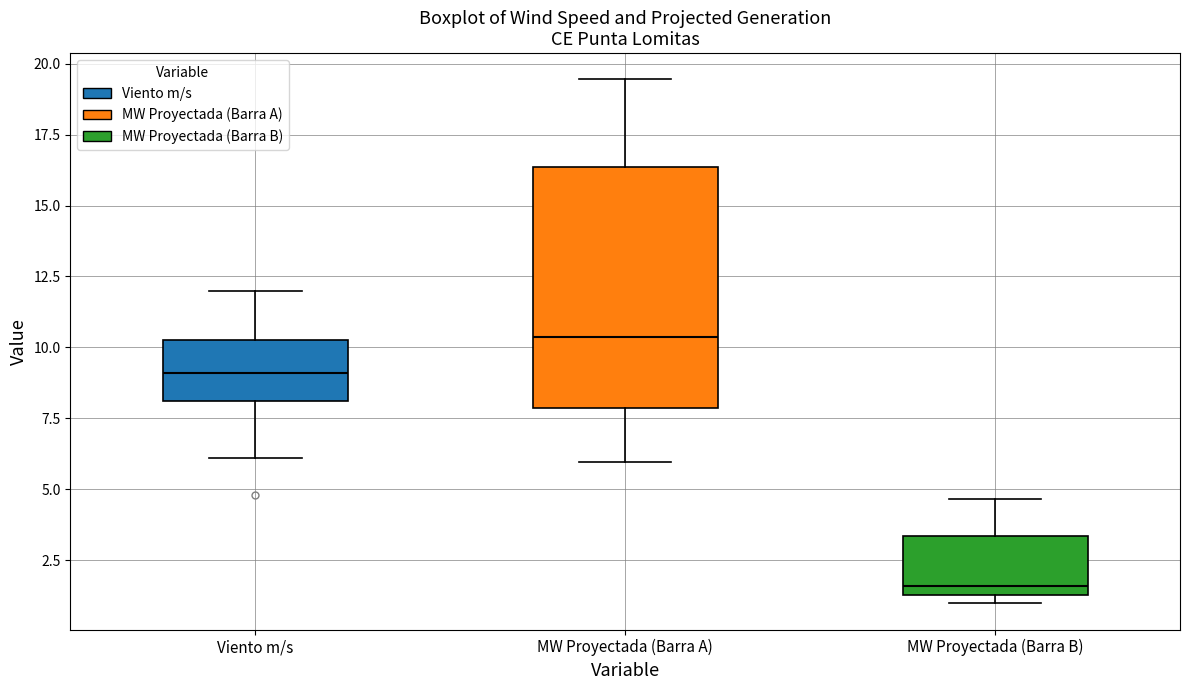

Which box has the highest median line?

MW Proyectada (Barra A)